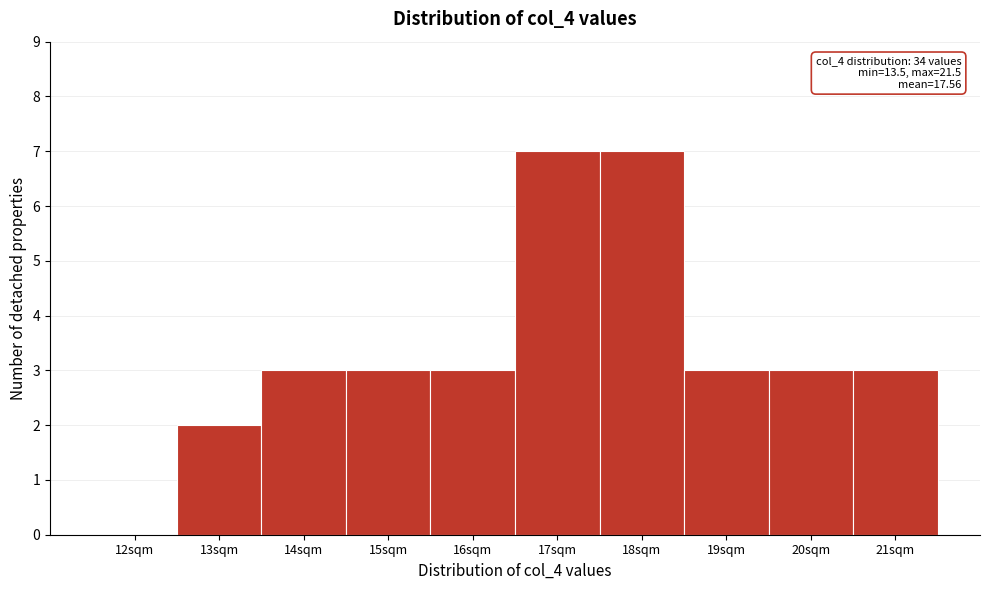

Reading left to right, list all the values displayed in this chart.

12sqm=0	13sqm=2	14sqm=3	15sqm=3	16sqm=3	17sqm=7	18sqm=7	19sqm=3	20sqm=3	21sqm=3